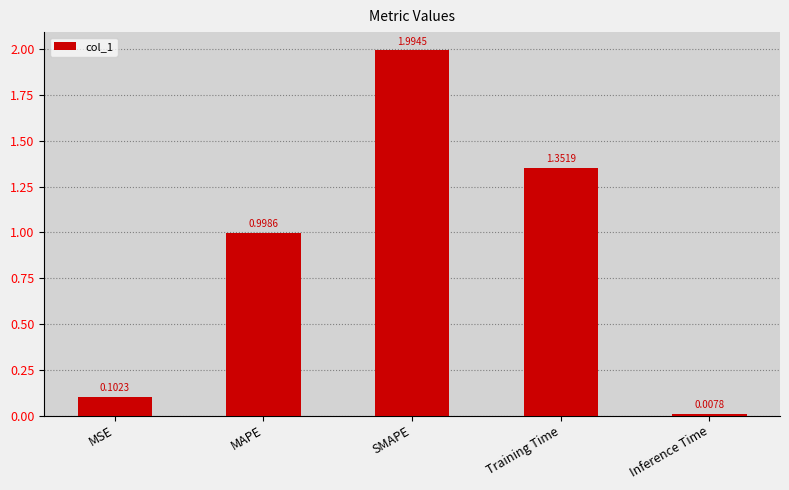

Where is the data nearest to the value 1?

MAPE